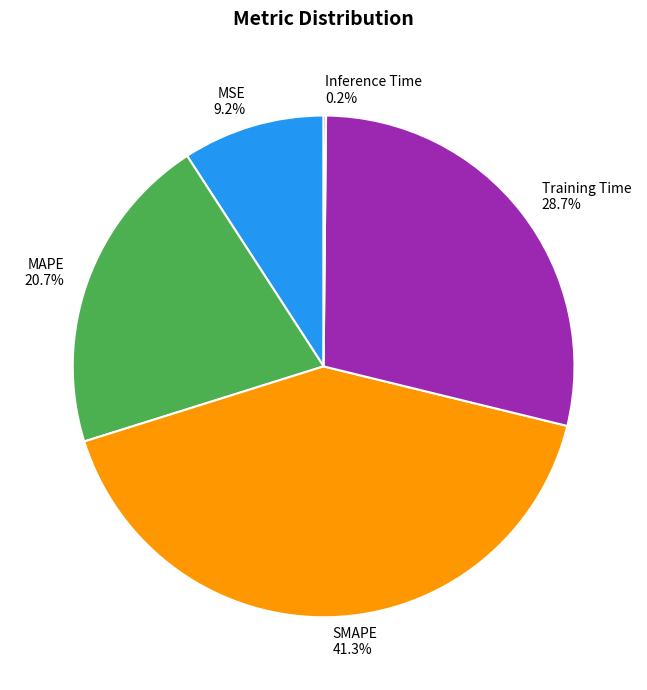

Approximately how many times larger is the value at Training Time compared to SMAPE?

0.7